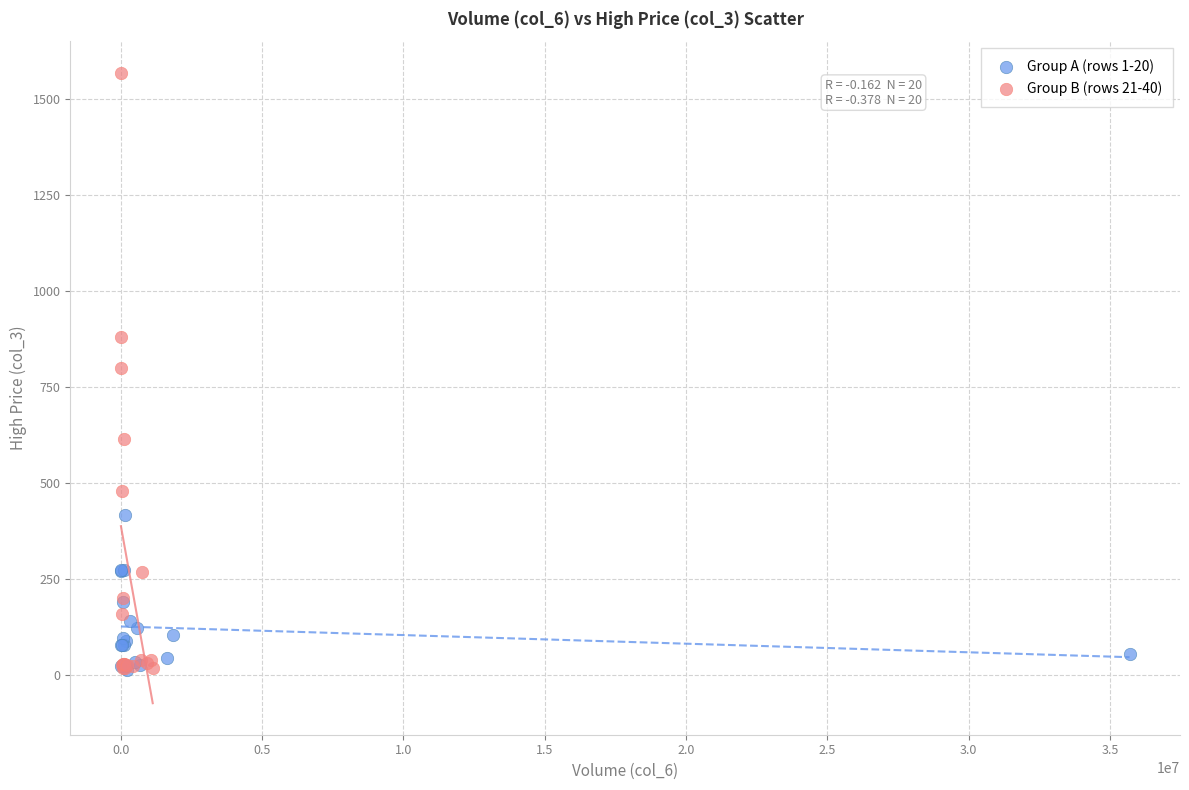

What are all the series names shown in the legend?

Group A (rows 1-20), Group B (rows 21-40)